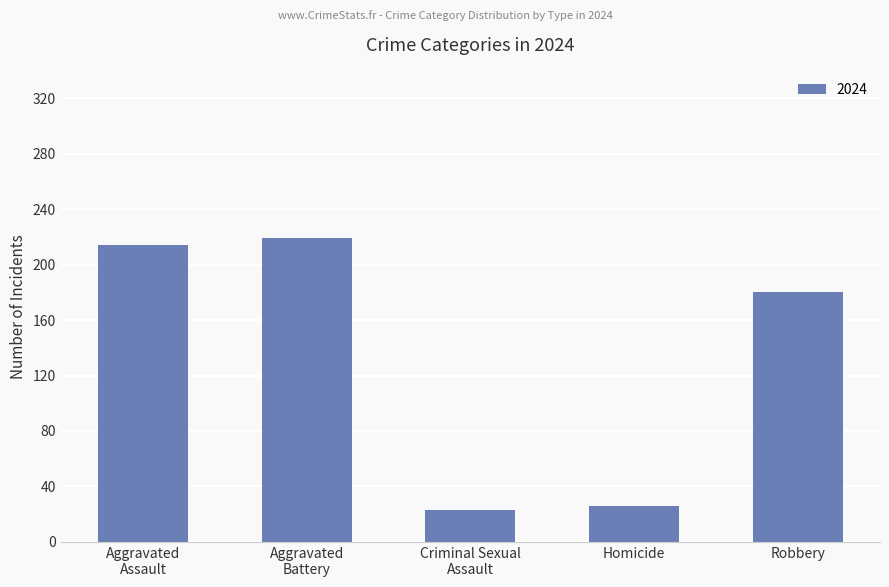

What is the value of the 1st bar from the left?

214